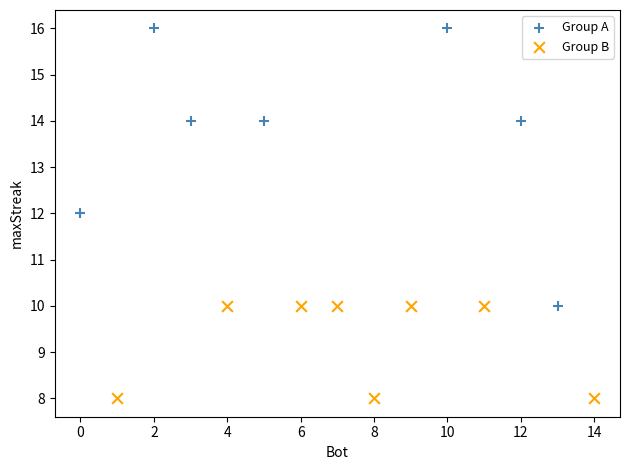

Which series contains the lowest Y value?

Group B